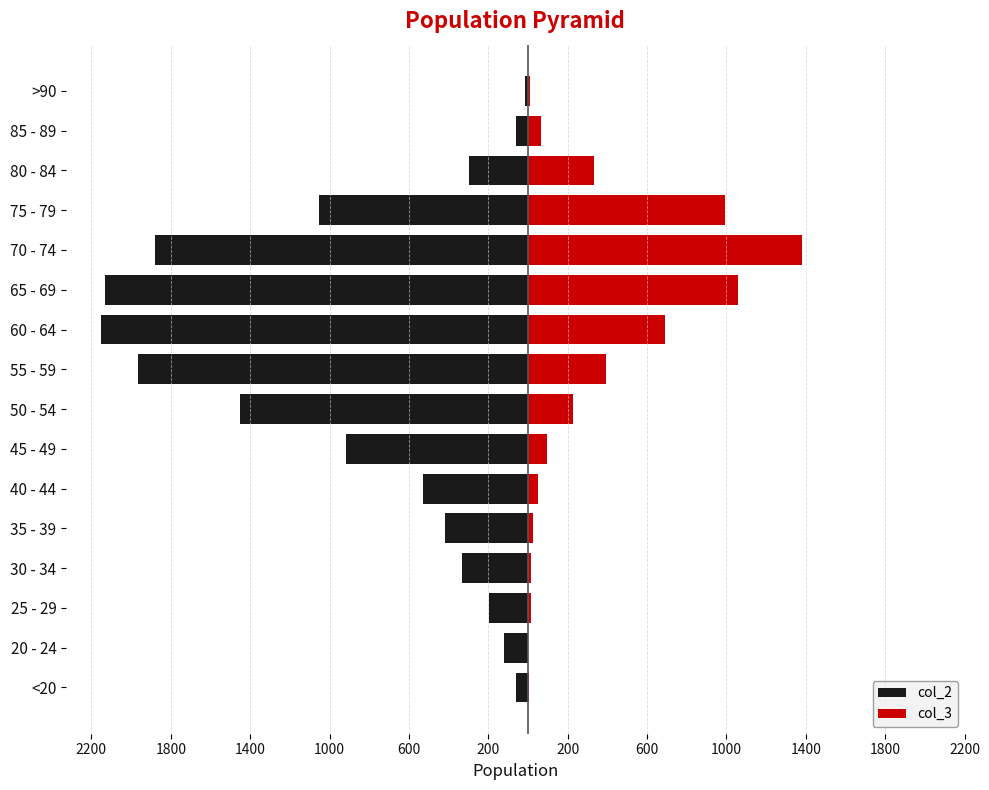

What is the average value of the col_2 series?

-849